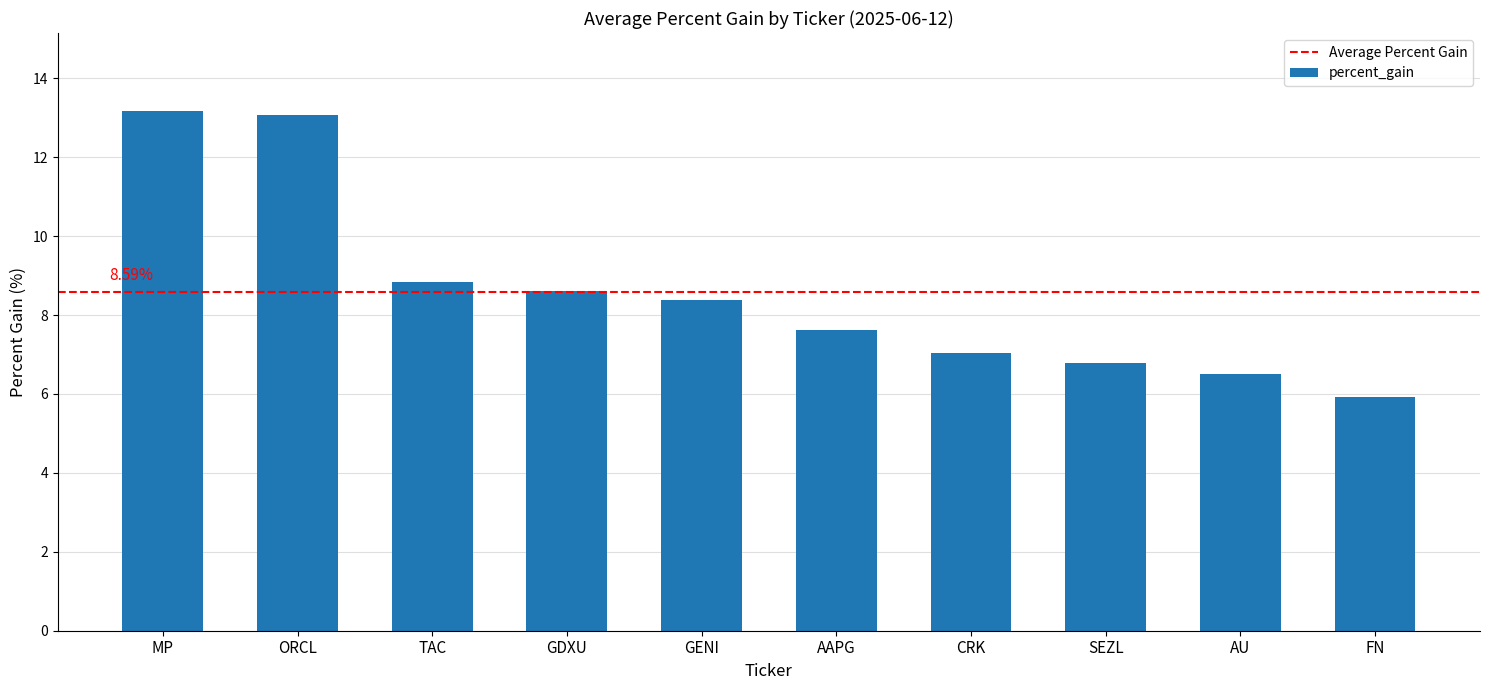

Reading left to right, list all the values displayed in this chart.

MP=13.2	ORCL=13.1	TAC=8.8	GDXU=8.6	GENI=8.4	AAPG=7.6	CRK=7.0	SEZL=6.8	AU=6.5	FN=5.9